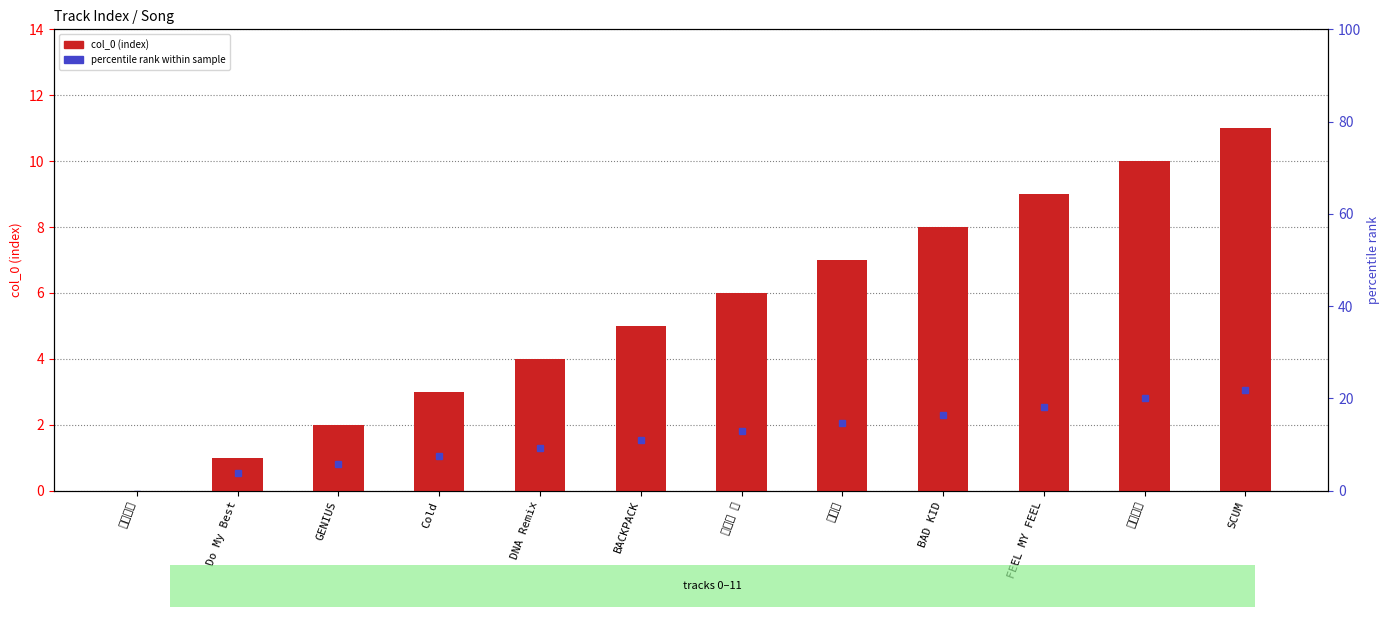

What is the value of the 8th bar from the left?

7